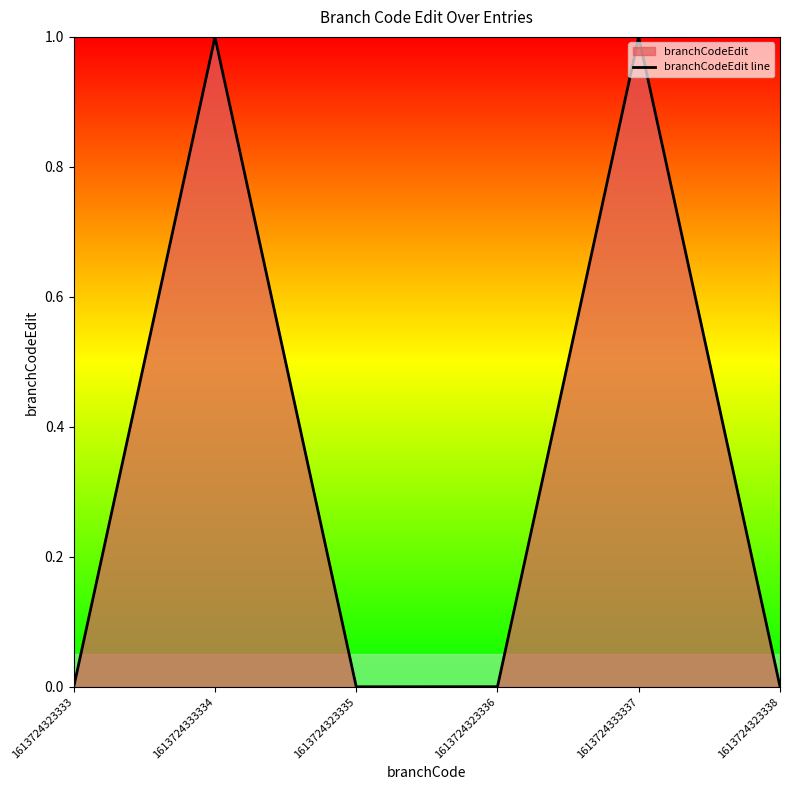

Is it true that the value at 1613724333334 is 1.0?

True